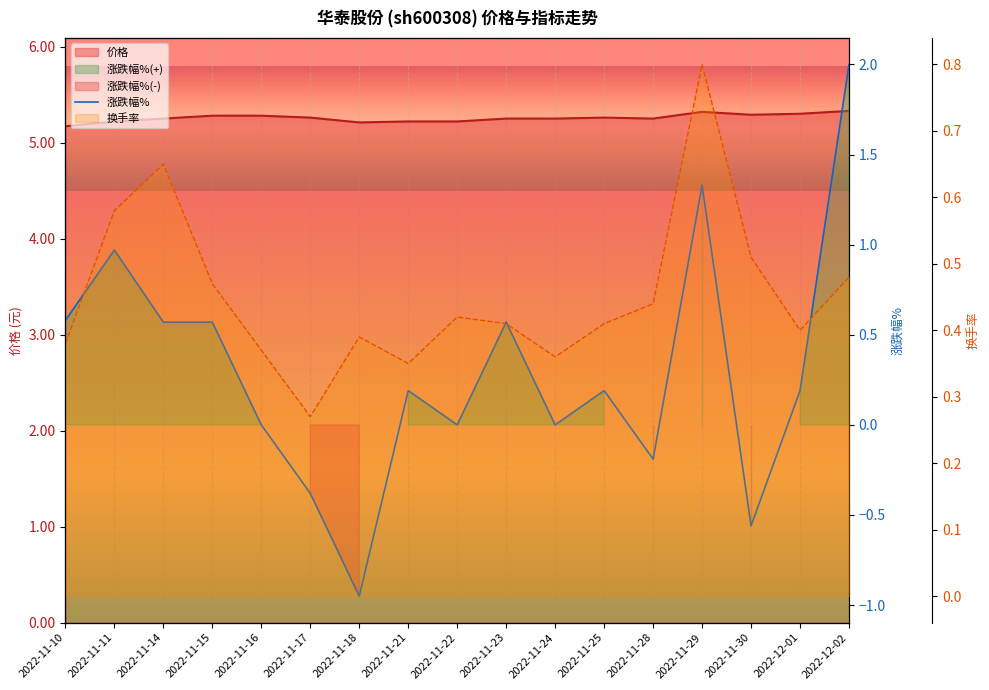

How many values are above zero?

10